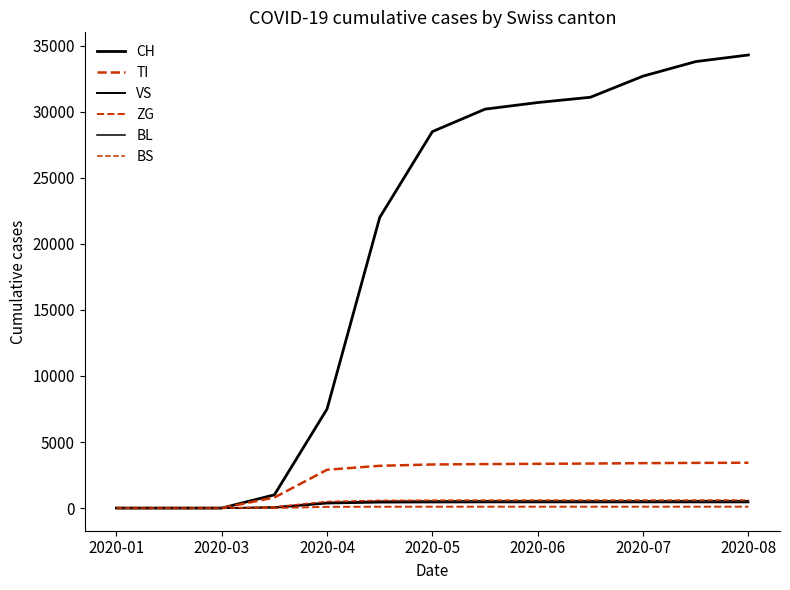

How many lines are shown in the chart?

6